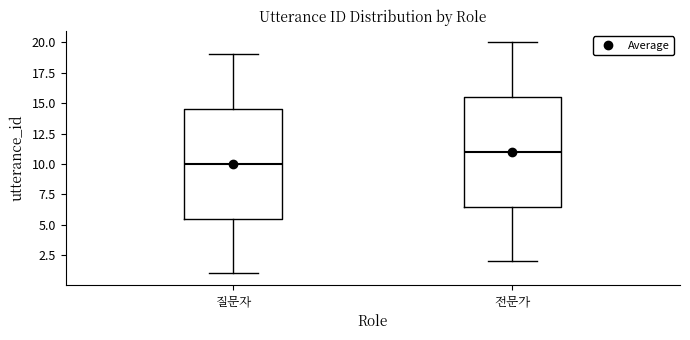

Where does the lower whisker of the box for 전문가 end on the y-axis? The values are not printed on the chart, so give them approximately, as read against the axis.

2.0